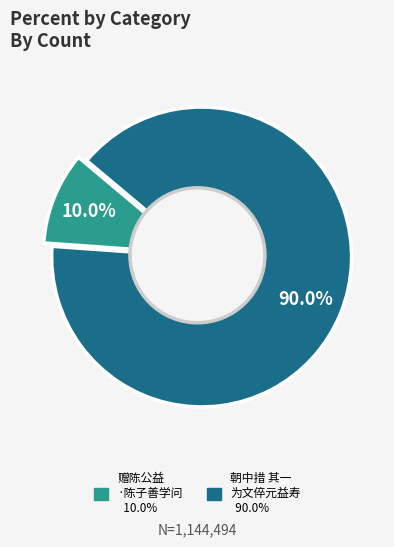

Between 赠陈公益·陈子善学问 and 朝中措 其一 为文倅元益寿。元益，陈鲁公之婿, which is larger?

朝中措 其一 为文倅元益寿。元益，陈鲁公之婿